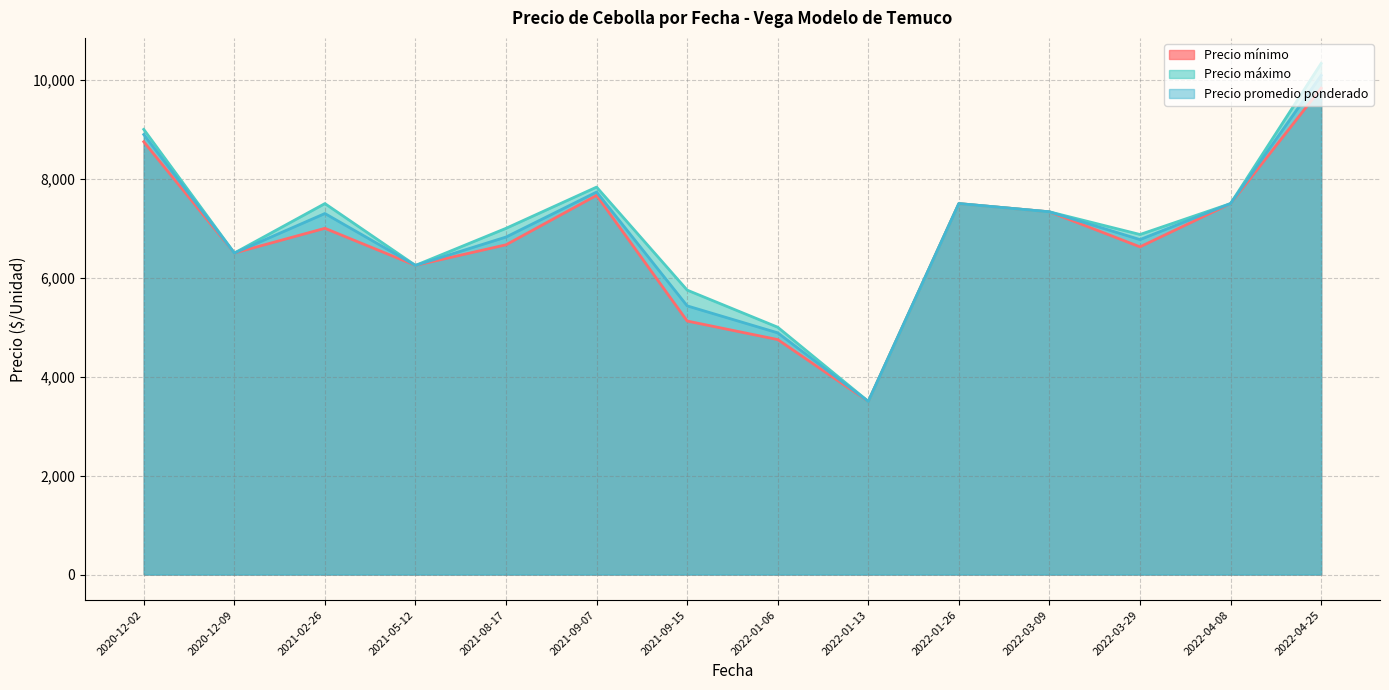

Which label corresponds to the largest value in the chart?

2022-04-25